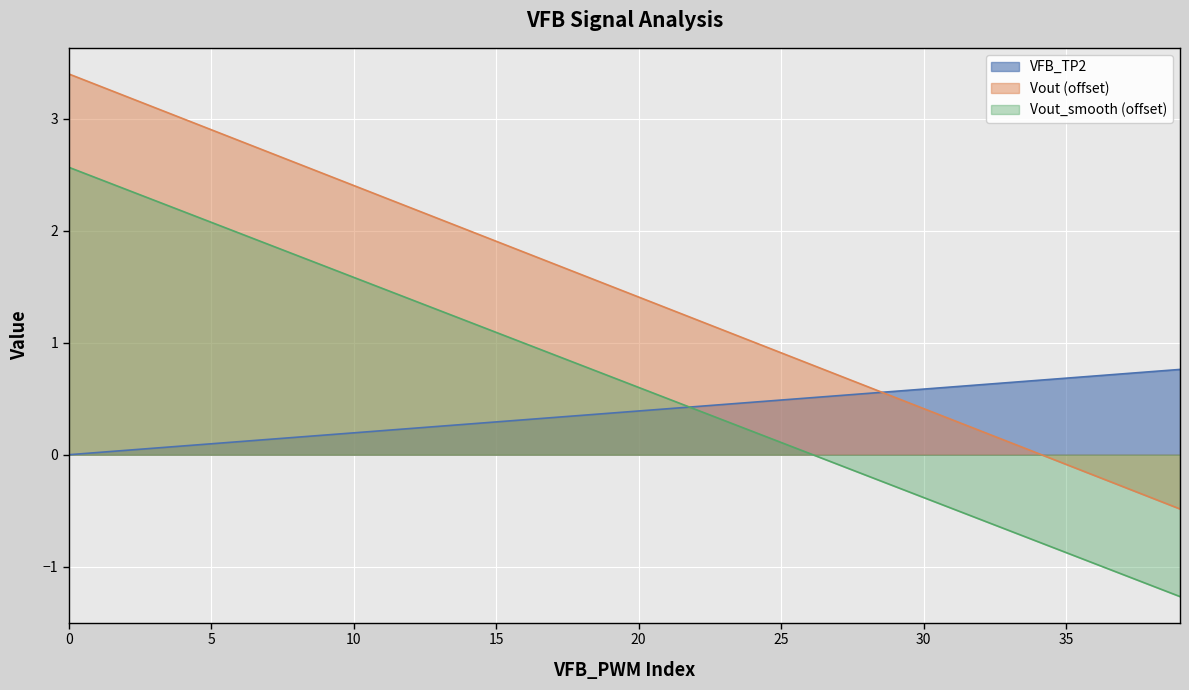

Does the chart display data point markers on the line(s)?

No